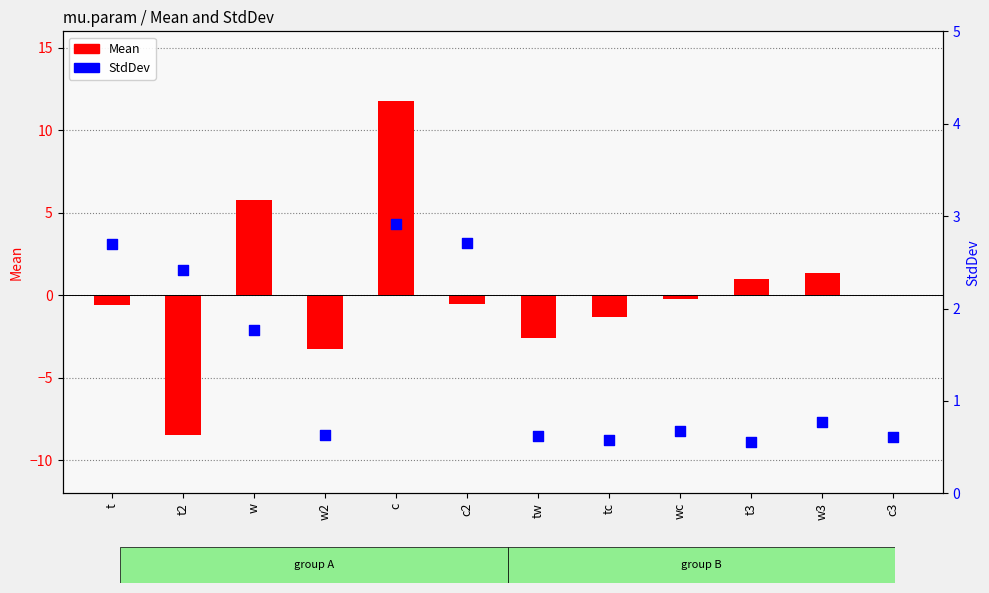

What are all the series names shown in the legend?

Mean, StdDev